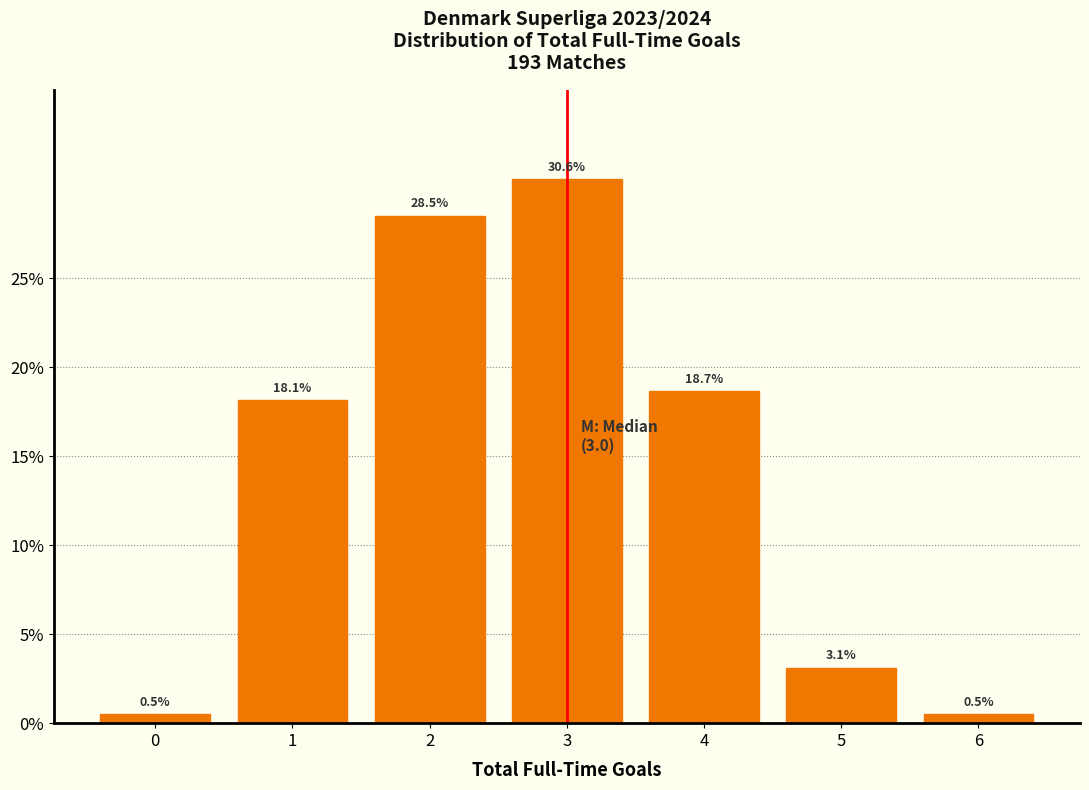

Reading left to right, extract all data points from this chart.

0=0.5	1=18.1	2=28.5	3=30.6	4=18.7	5=3.1	6=0.5